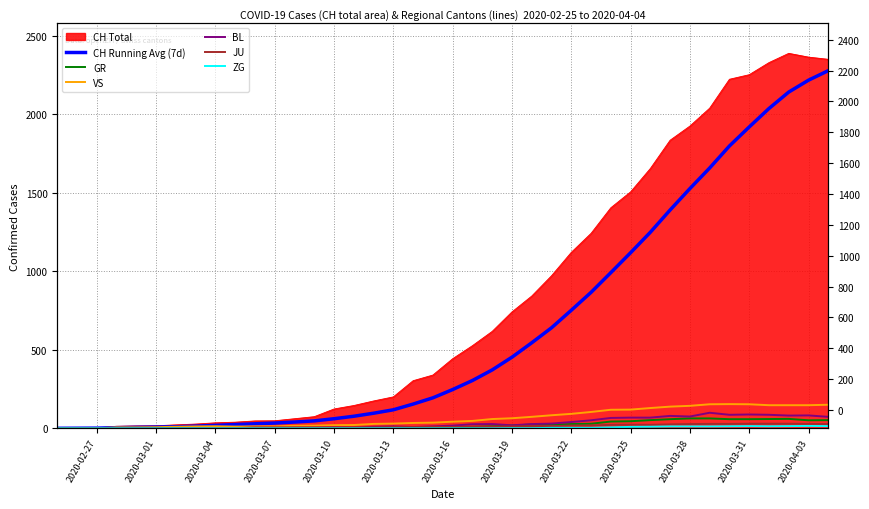

The VS series shows 119.0 at 2020-03-25. True or false?

True